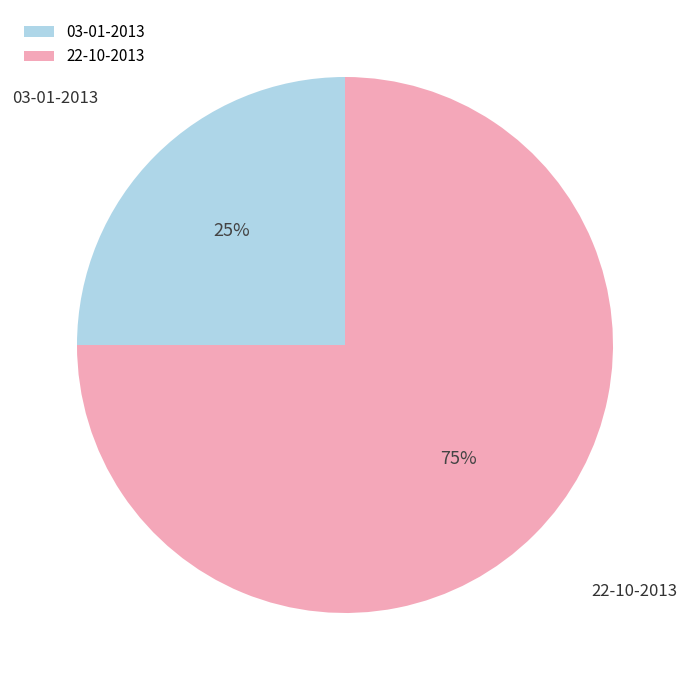

Count the number of slices in the pie.

2